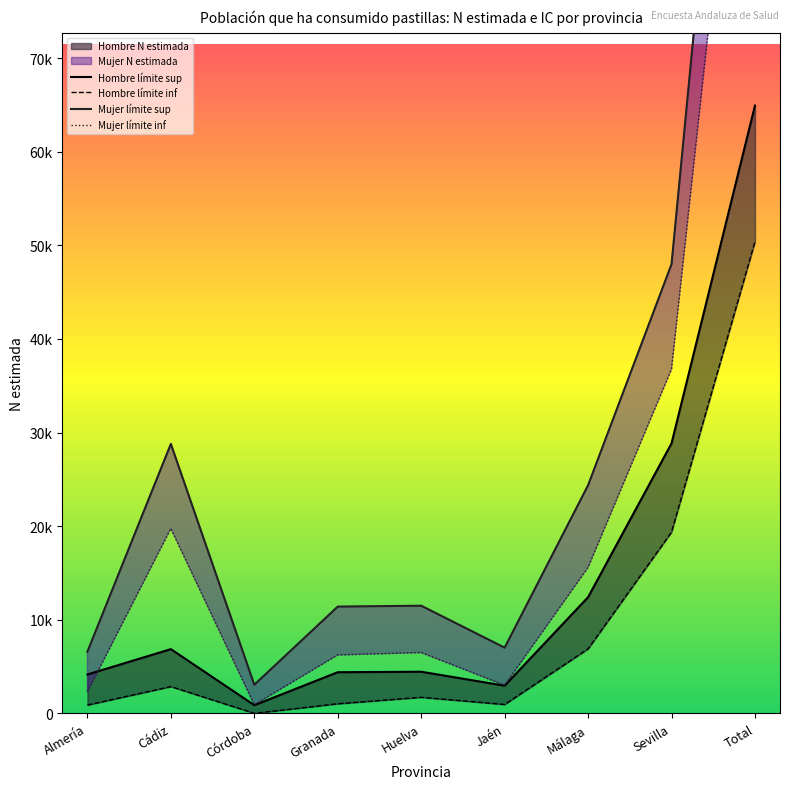

At how many categories does at least one series exceed 63615?

1